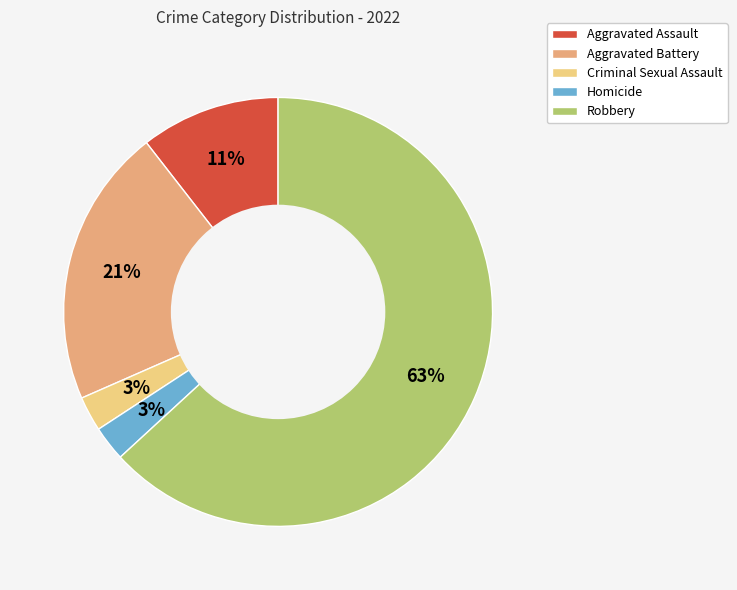

Is there a majority slice in this chart?

Yes